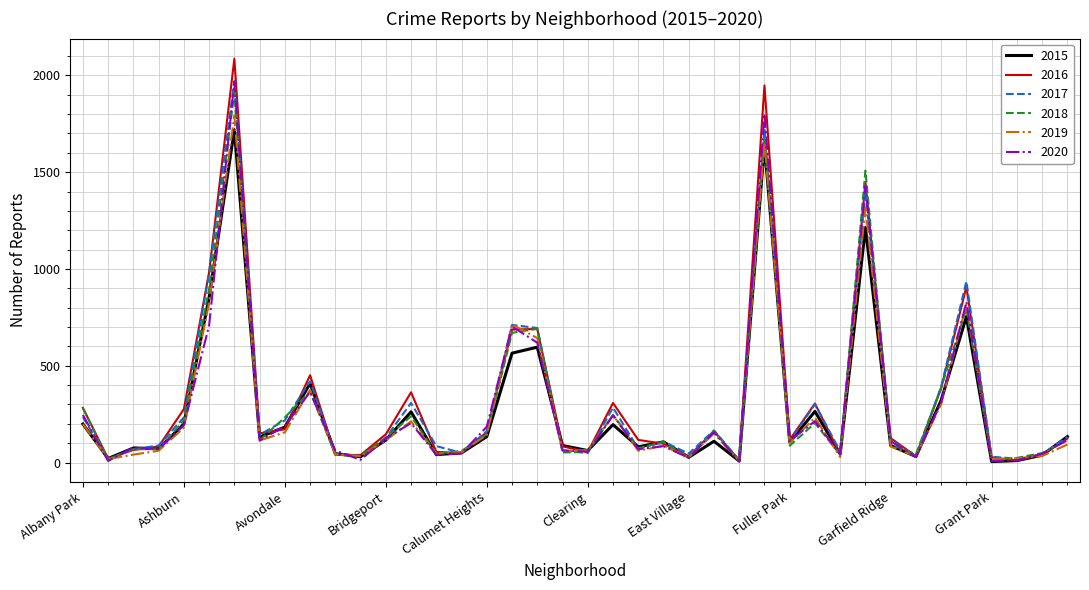

Does the chart display data point markers on the line(s)?

No